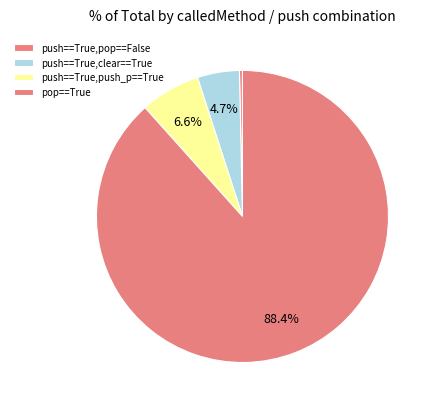

How many segments does this pie chart have?

4